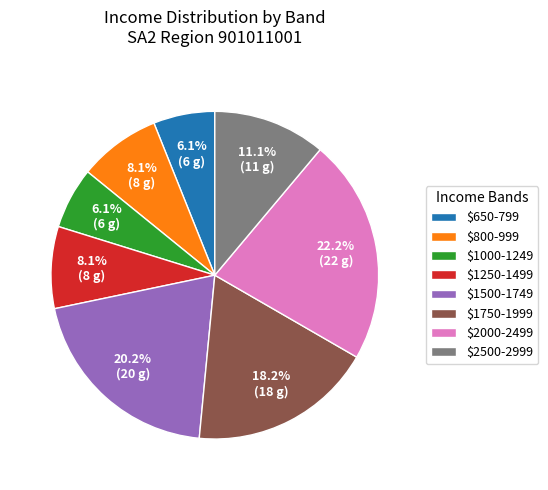

How many segments does this pie chart have?

8